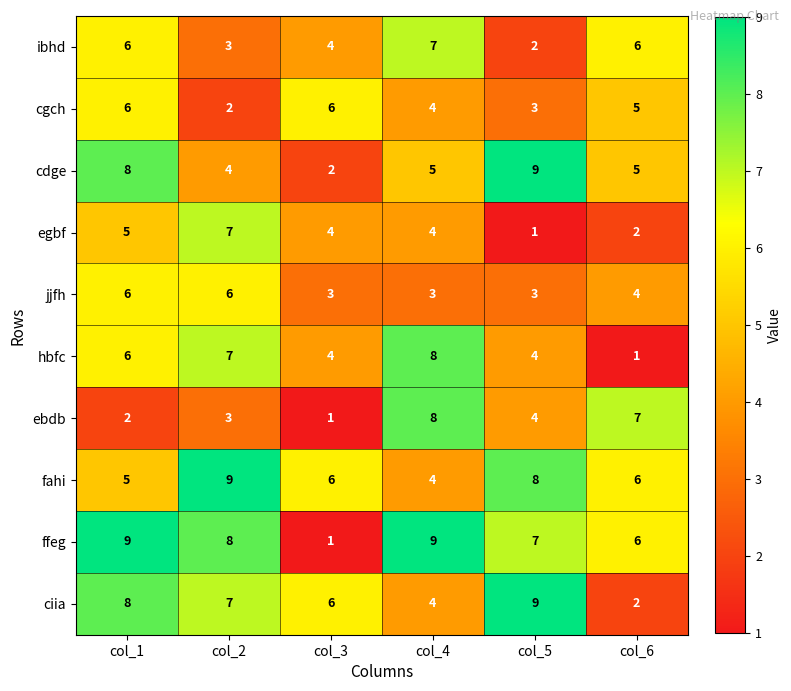

Where does the ffeg series first go above 8?

col_1